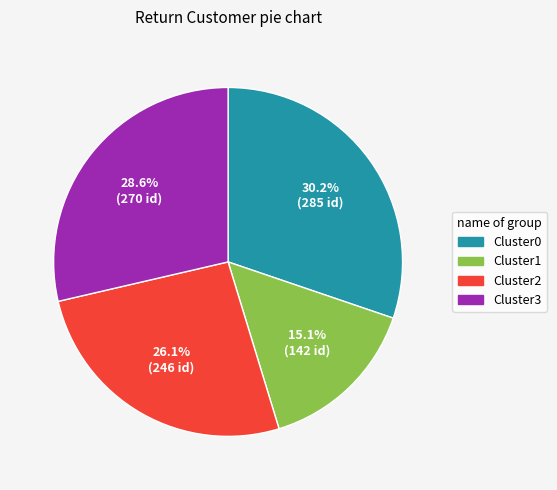

Is there any slice that represents more than half of the pie?

No